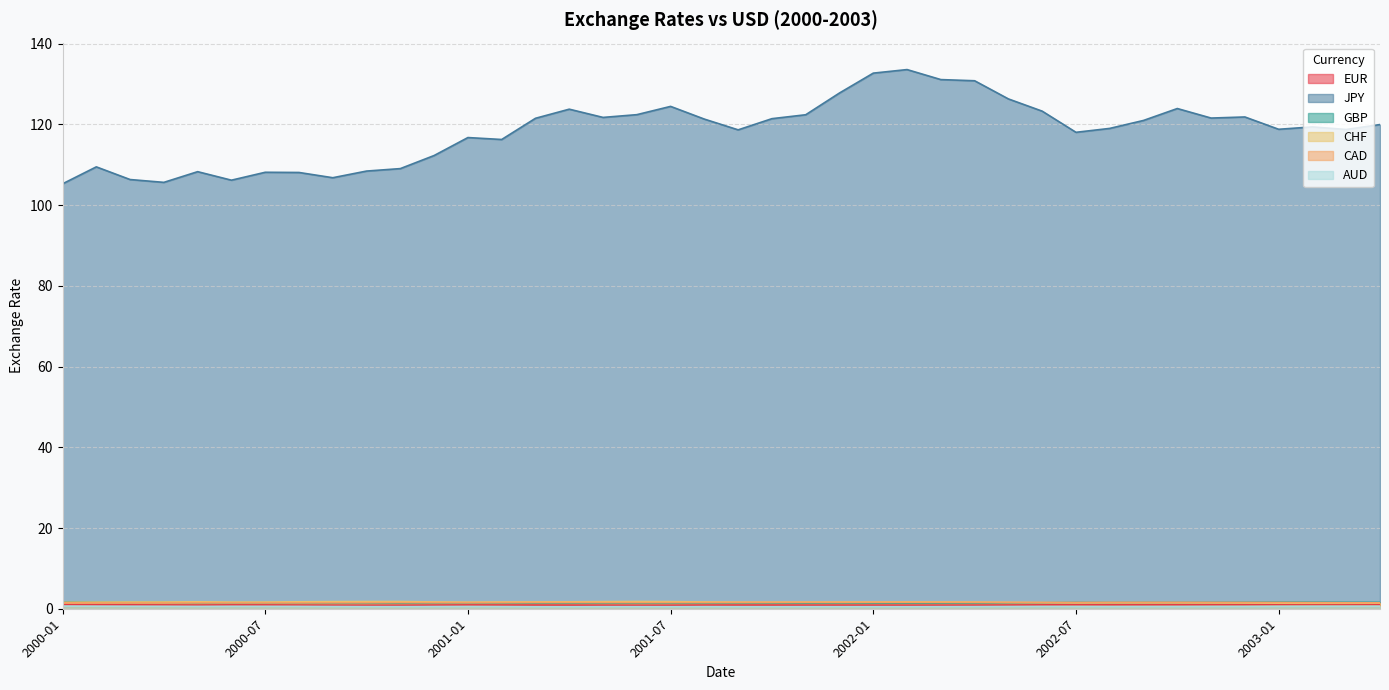

What position from the left is 2000-12?

12